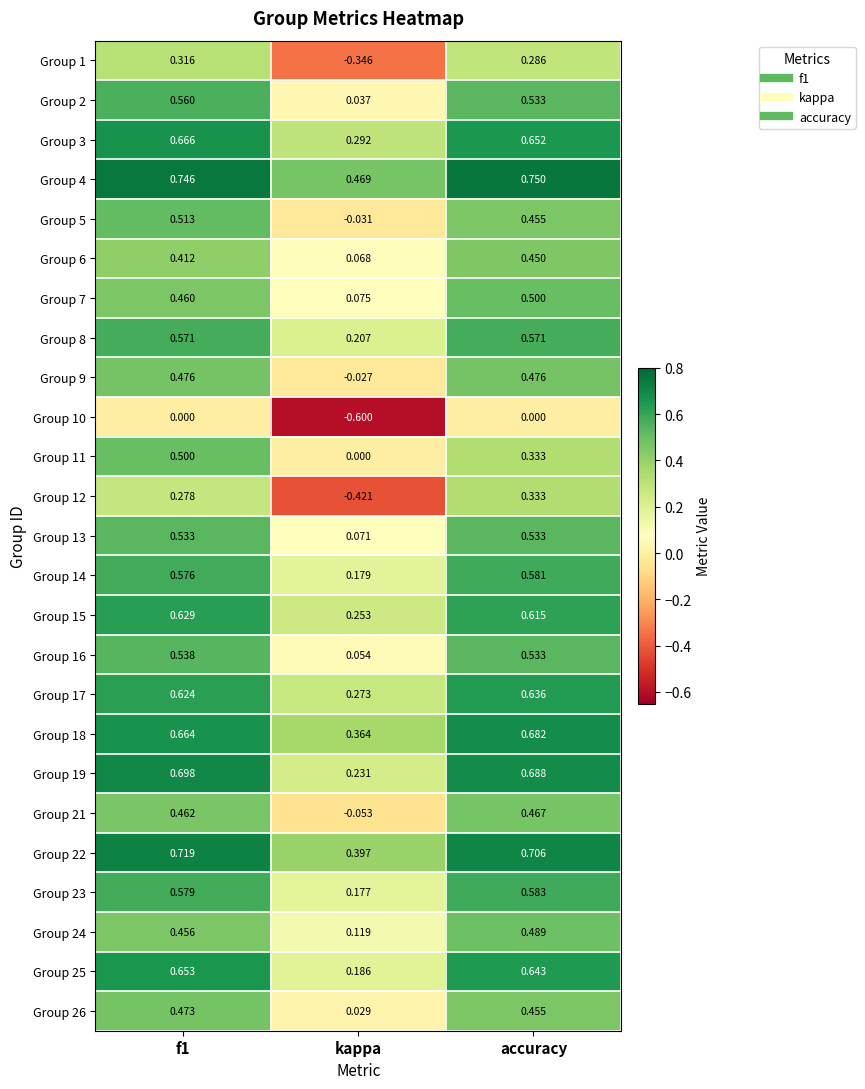

Which category has the highest value across all series?

accuracy